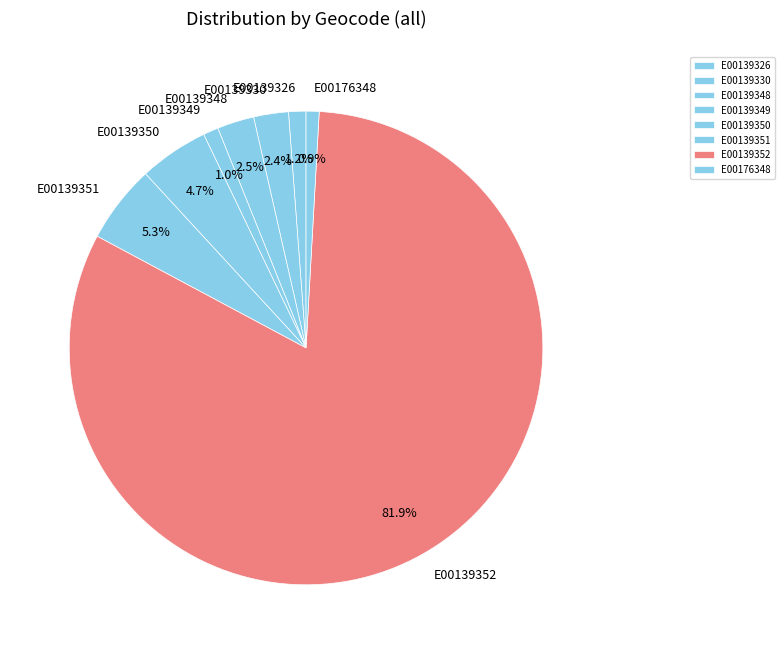

Between E00176348 and E00139348, which is larger?

E00139348